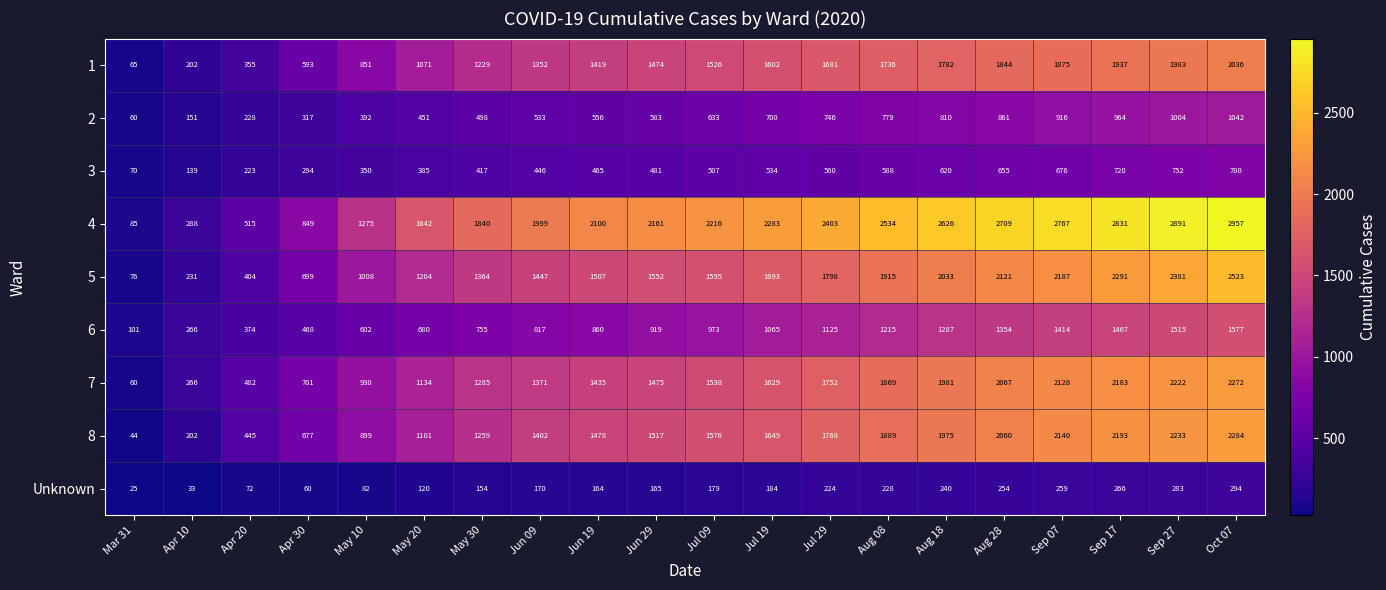

Which series changed the most between Apr 20 and Aug 08?

4